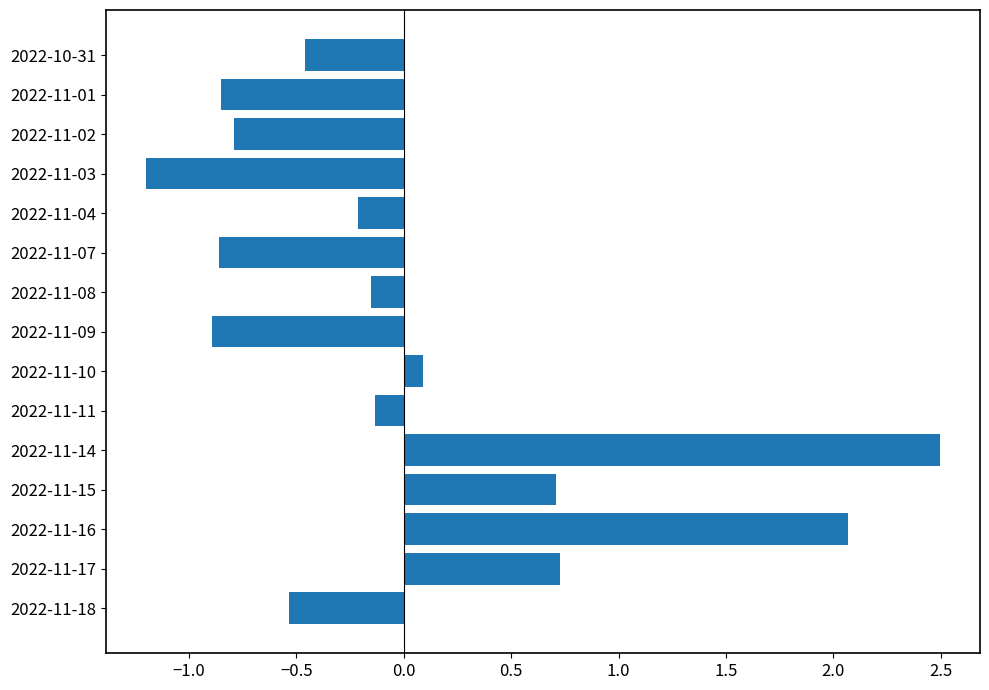

What is the difference between the maximum and minimum values?

3.7